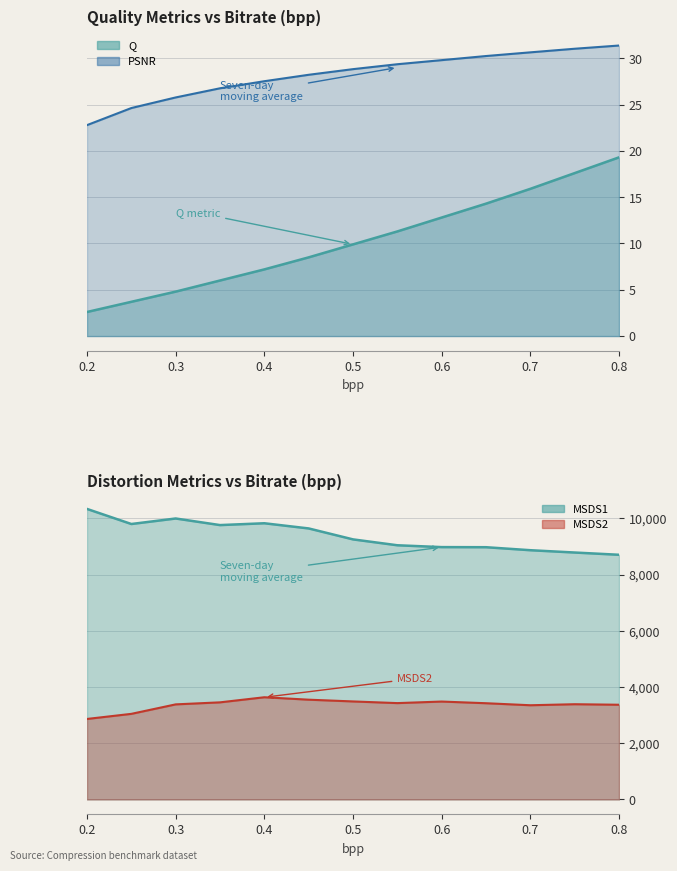

At which category is the sum across all series the highest?

0.4